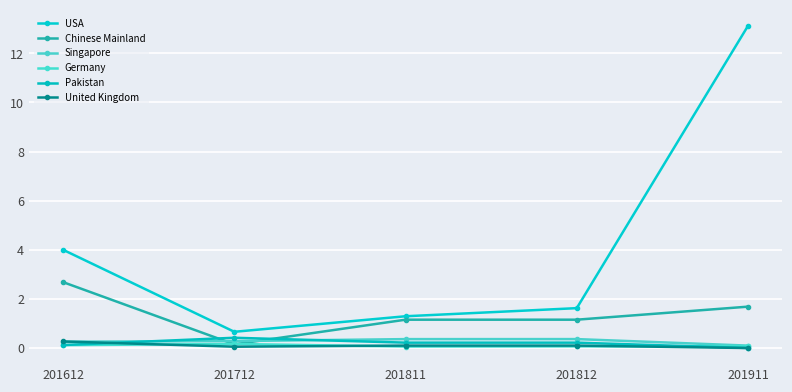

Does the chart have visible grid lines?

Yes